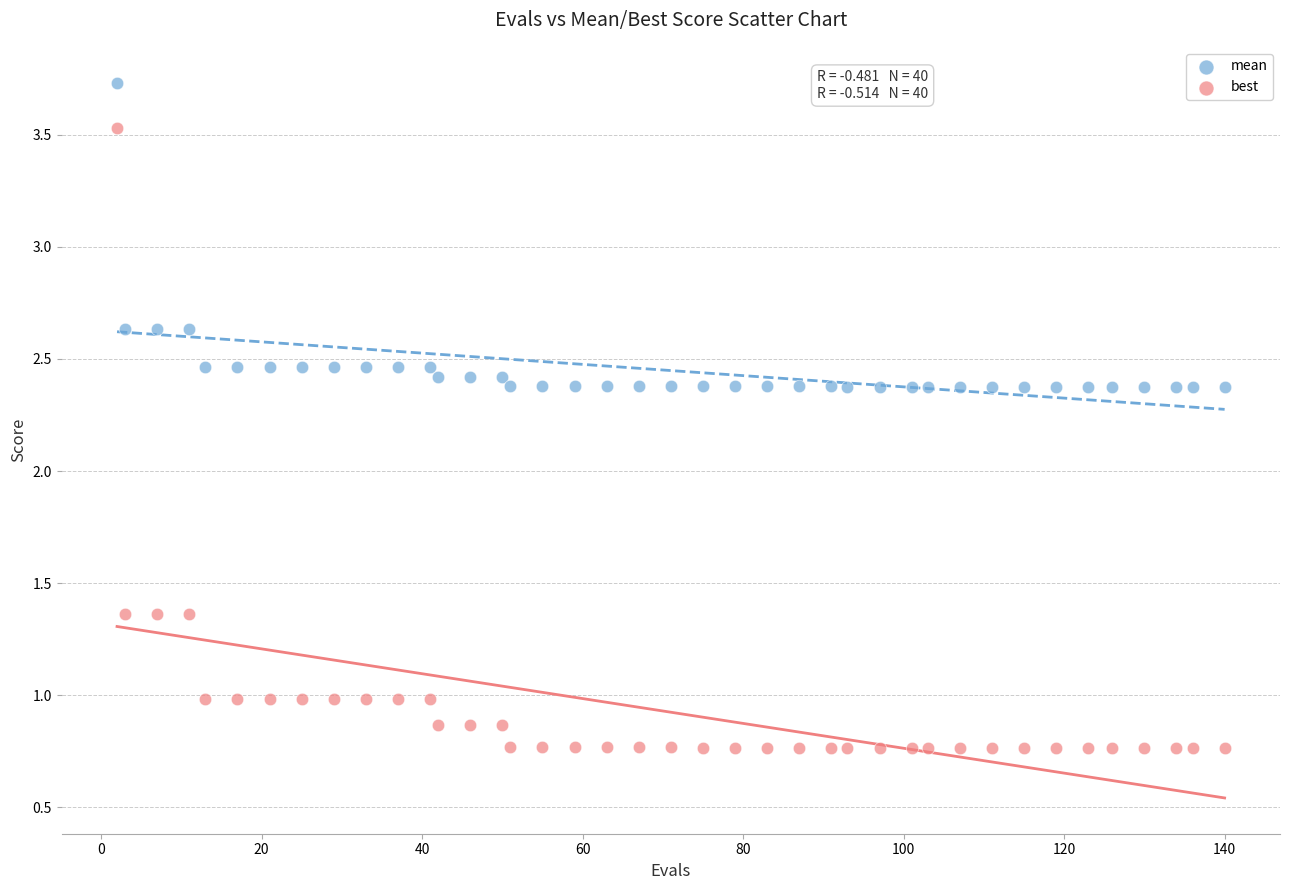

Across all data points, what is the range of Y values (max minus min)?

3.0